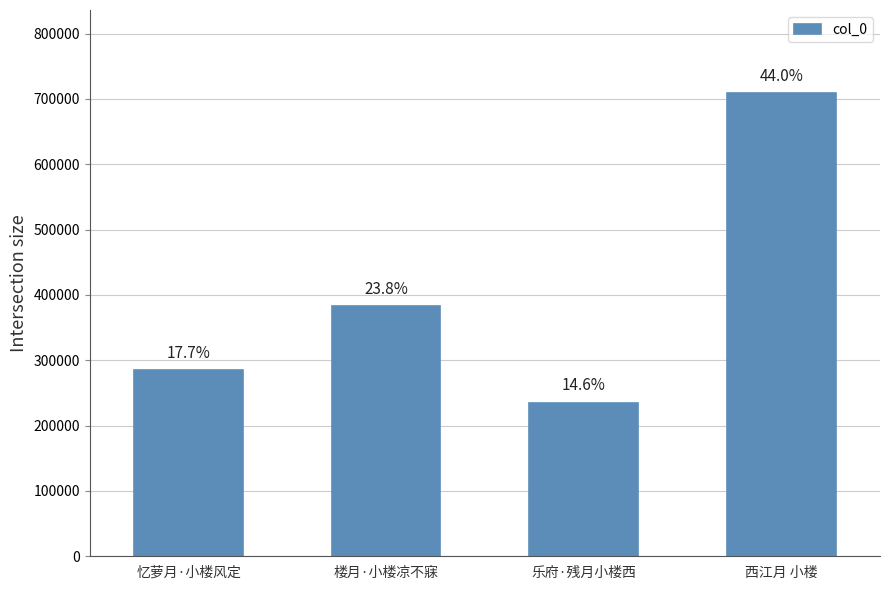

How many bars are there in total?

4